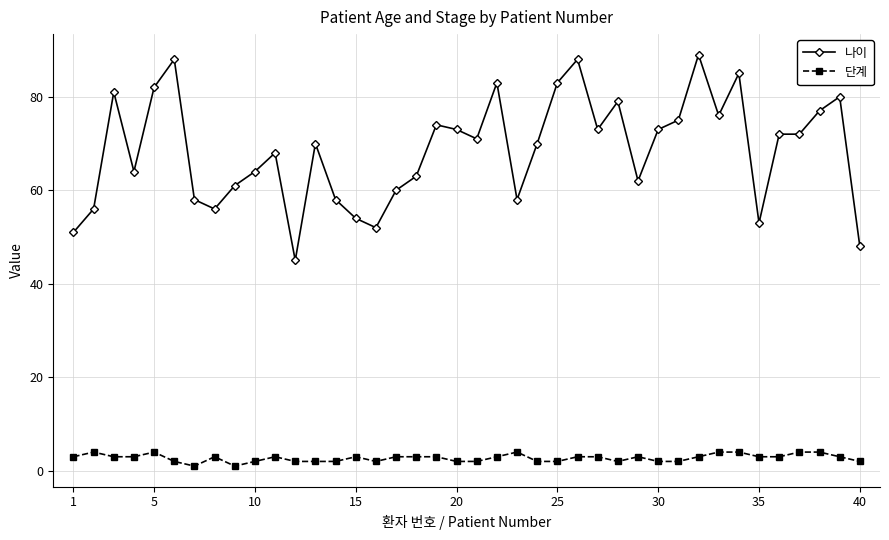

What are all the series names shown in the legend?

나이, 단계